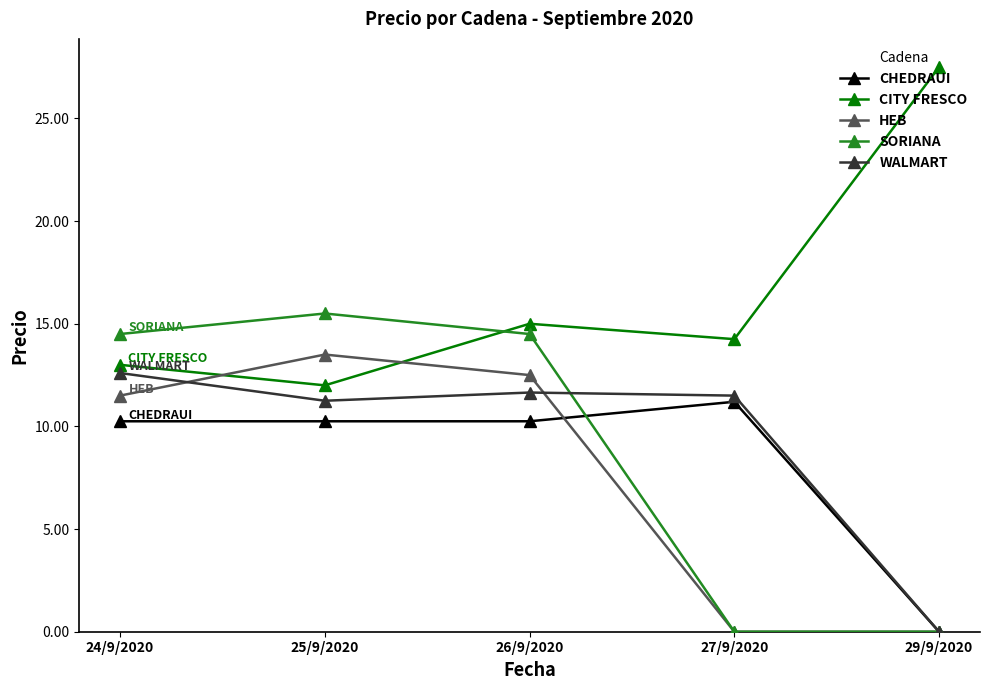

Where do WALMART and HEB first cross each other?

24/9/2020 and 25/9/2020